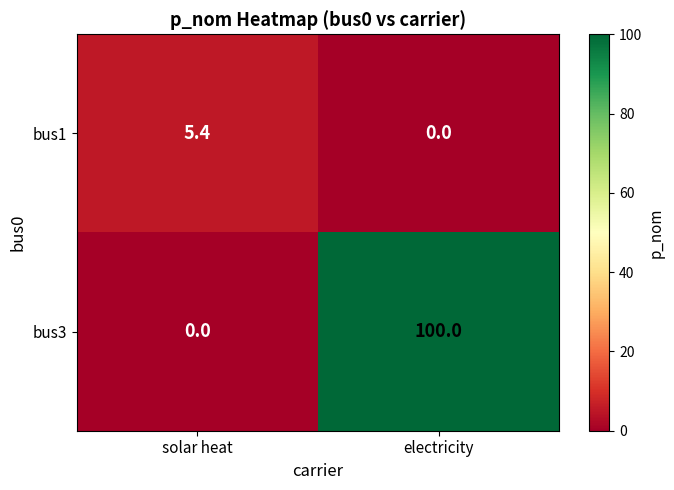

At which label does bus1 first exceed 5?

solar heat